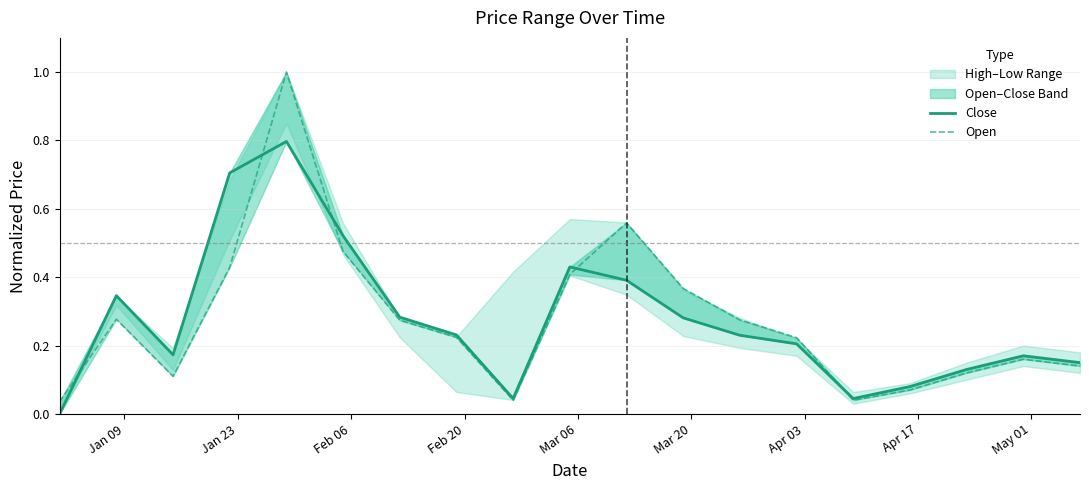

True or false: Close and Open cross at least once.

True